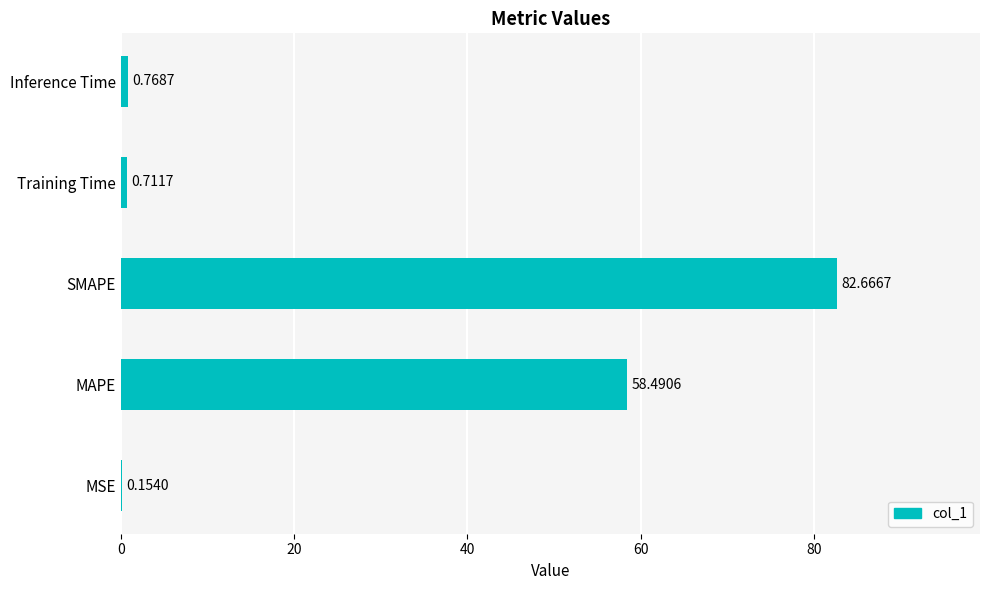

At which label is the value closest to 41?

MAPE